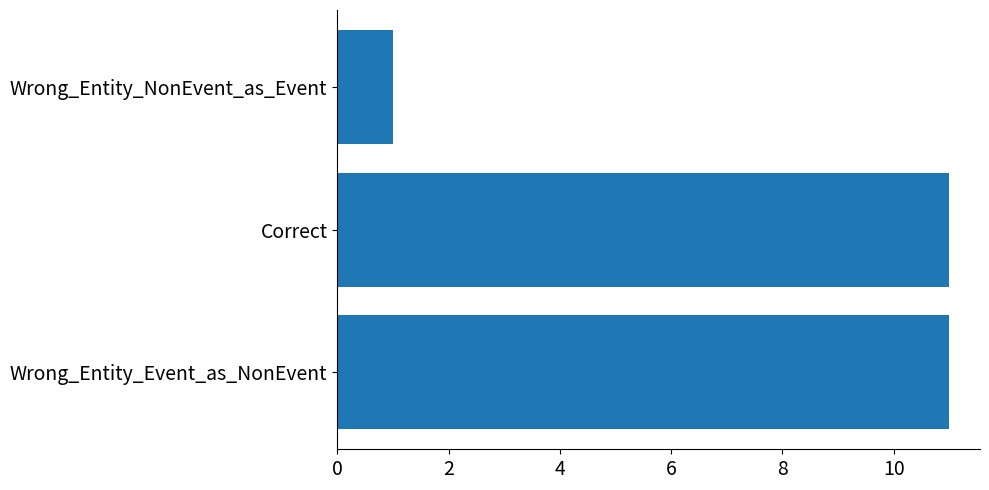

Reading bottom to top, list all the values displayed in this chart.

11	11	1